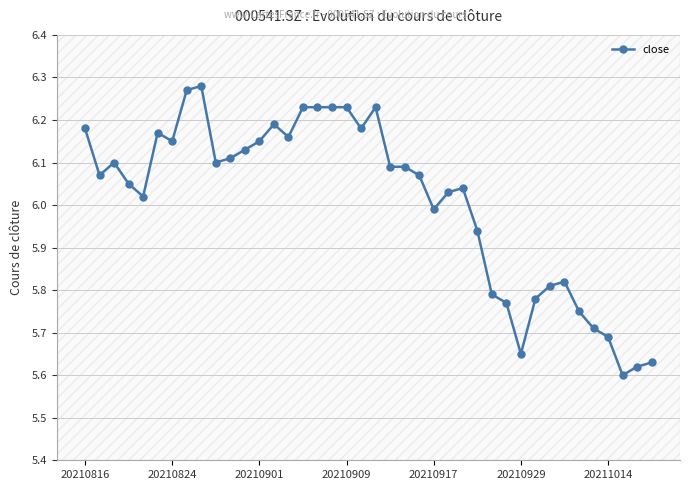

What is the smallest value displayed?

5.6